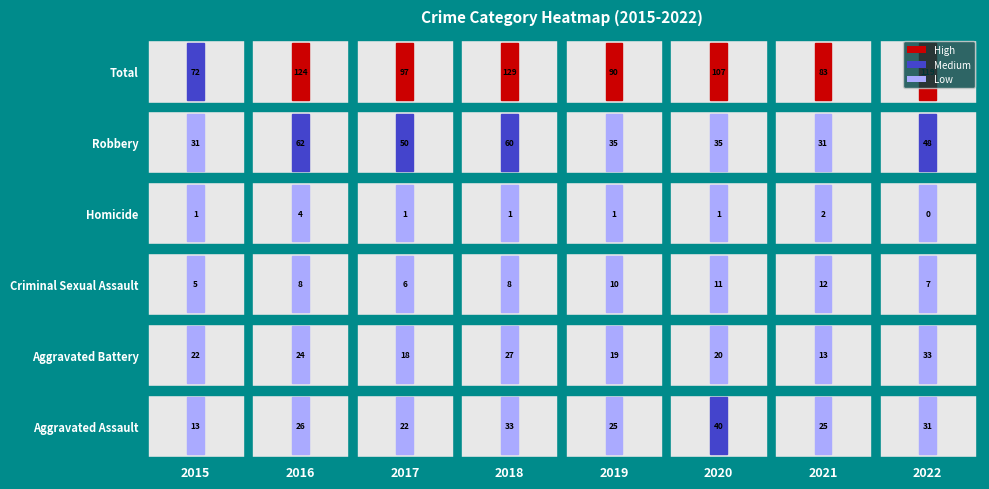

What is the difference between the Total values at 2021 and 2016?

41